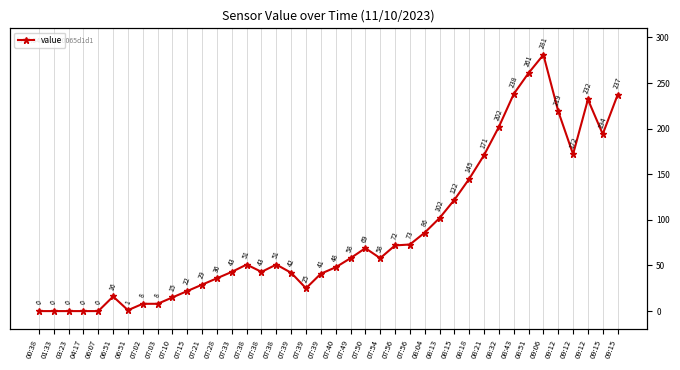

True or false: there are more than 2 points higher than both neighbors.

True